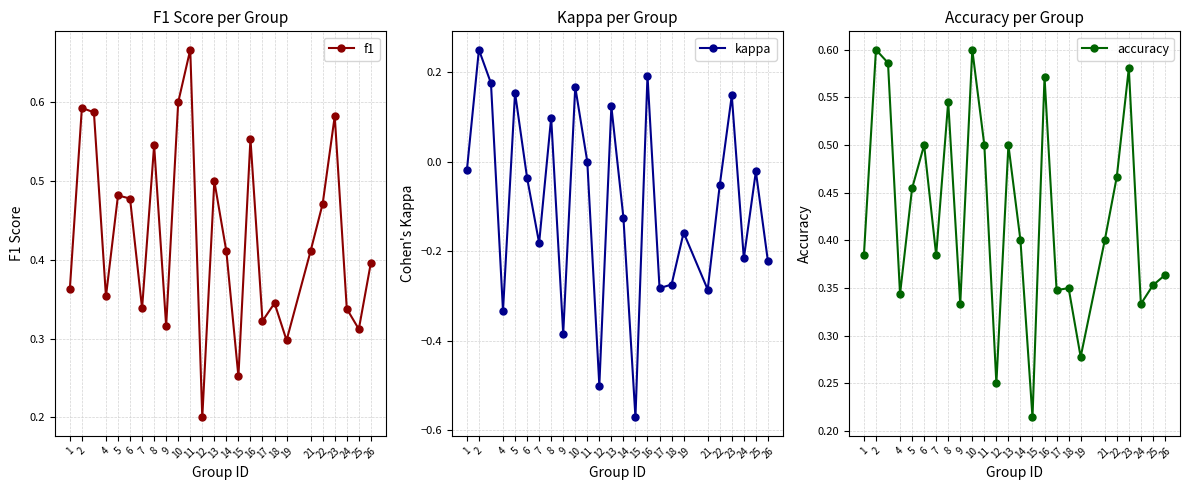

In kappa, how many points are lower than both neighbors (excluding endpoints)?

8